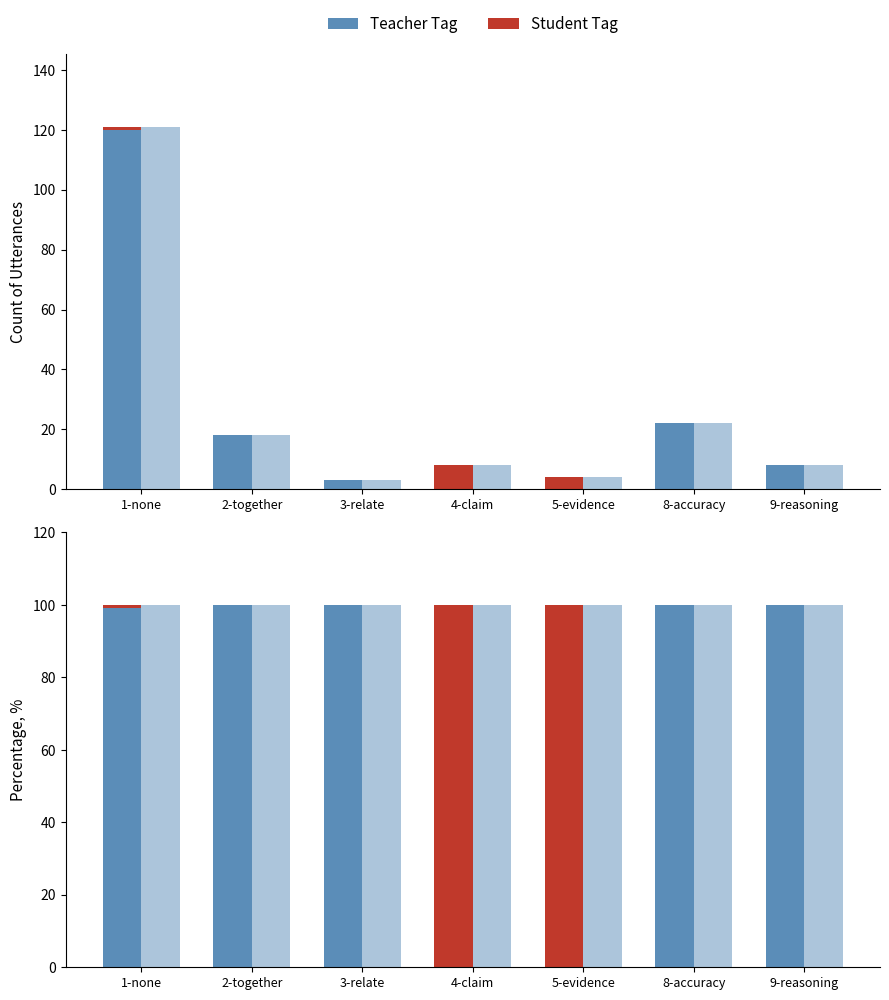

List the series in order of their overall mean, highest first.

Teacher Tag, Student Tag